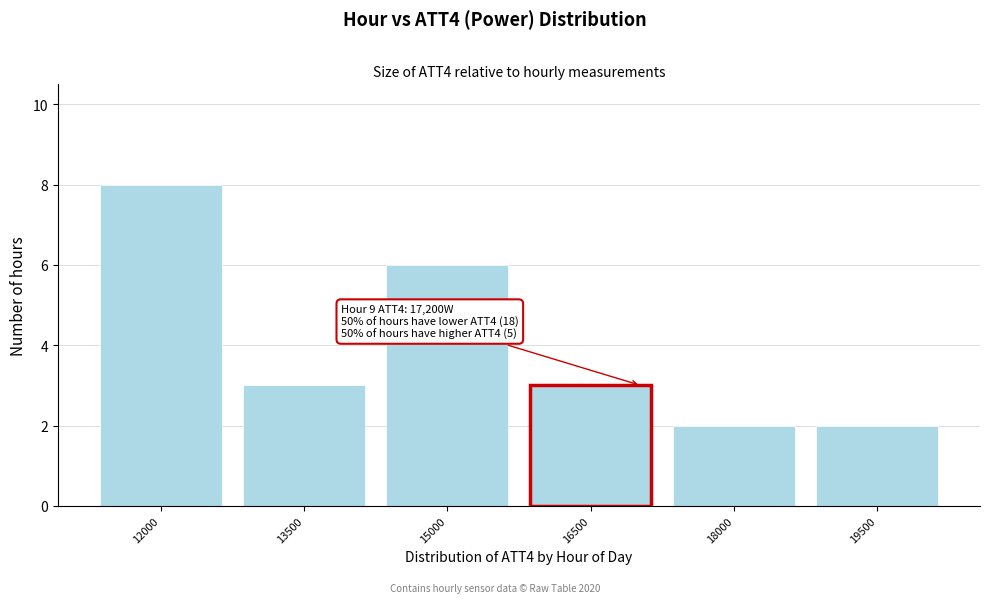

Reading left to right, list all the values displayed in this chart.

12000=8	13500=3	15000=6	16500=3	18000=2	19500=2